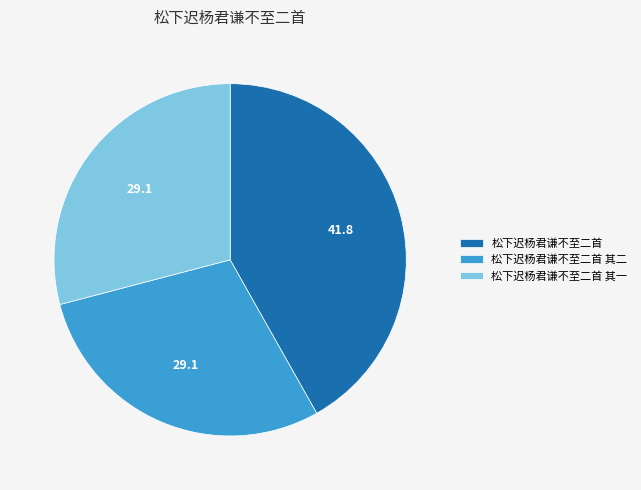

Is 松下迟杨君谦不至二首 其二 the majority of the pie?

No